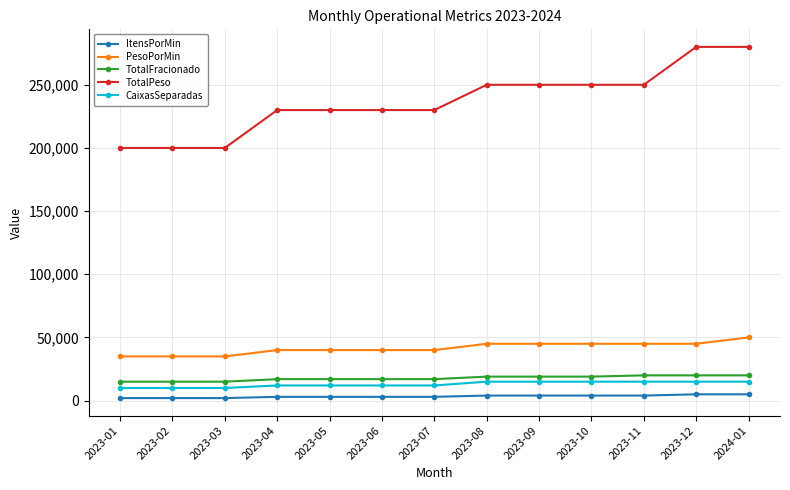

At how many categories does at least one series exceed 76274?

13